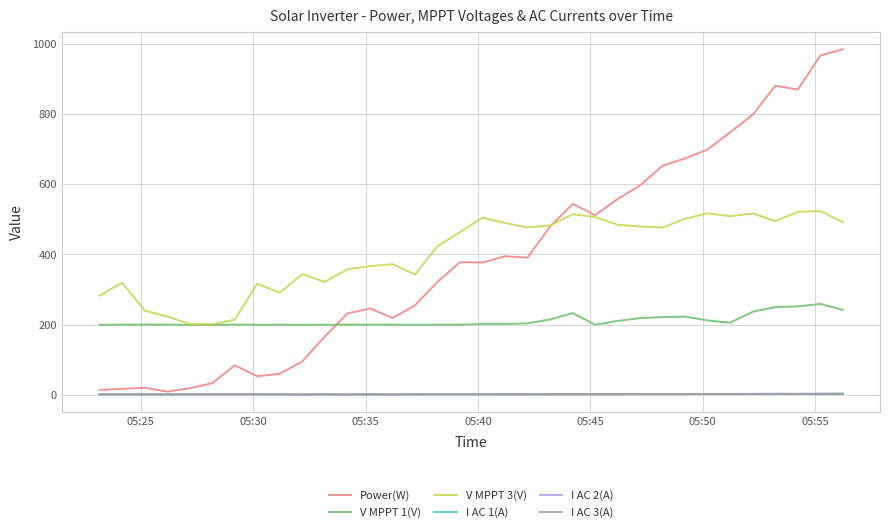

What is the average value of the I AC 1(A) series?

1.8